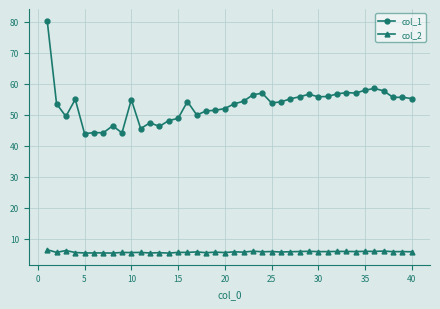

Which series has the largest total across all categories?

col_1